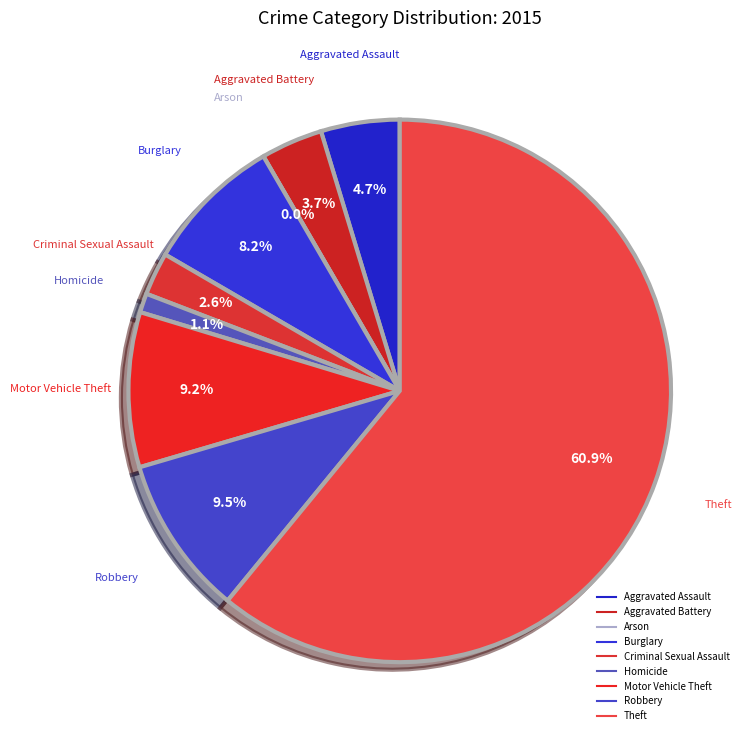

Between Burglary and Theft, which is larger?

Theft